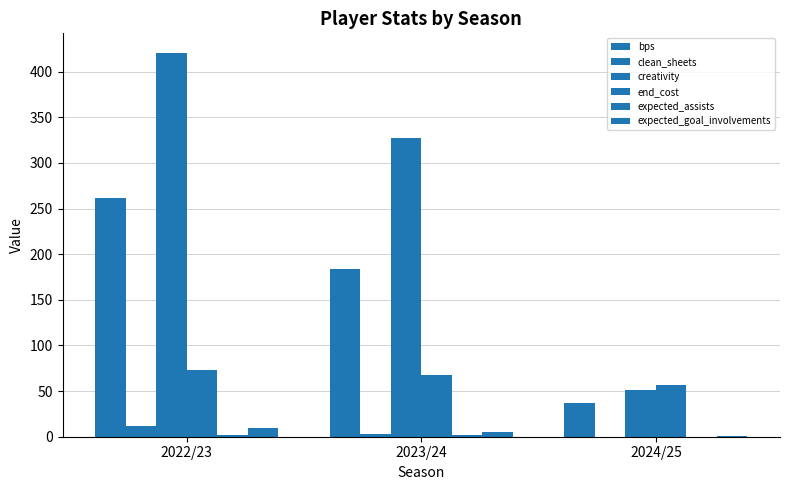

What is the label of the 2nd bar from the left?

2023/24